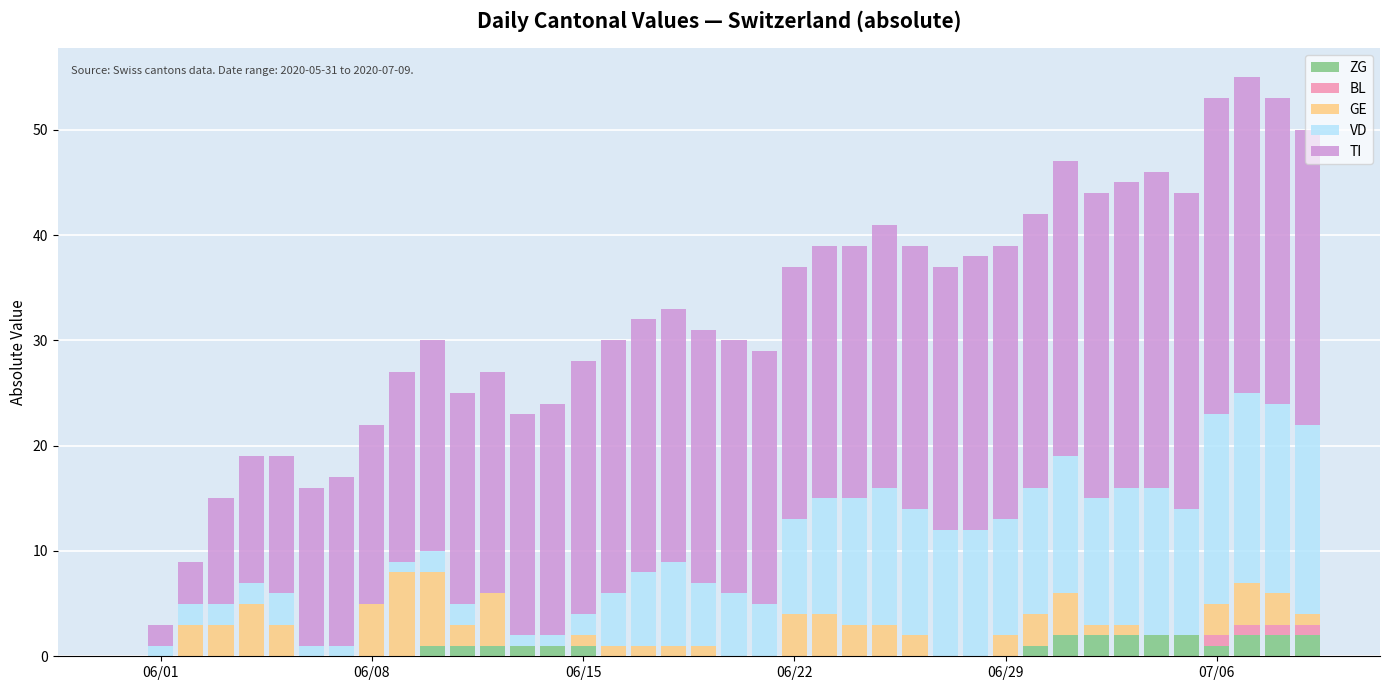

What are all the series names shown in the legend?

ZG, BL, GE, VD, TI